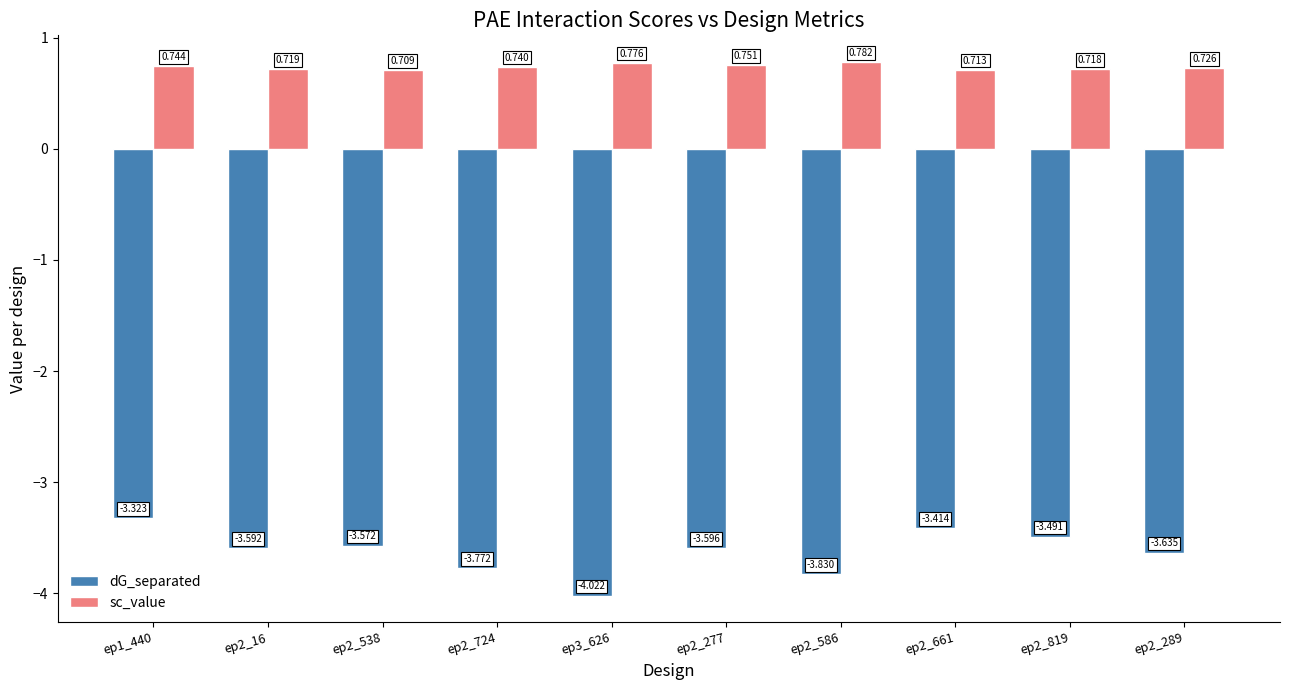

Is the value of dG_separated at ep2_538 greater than the value of sc_value at ep2_661?

No